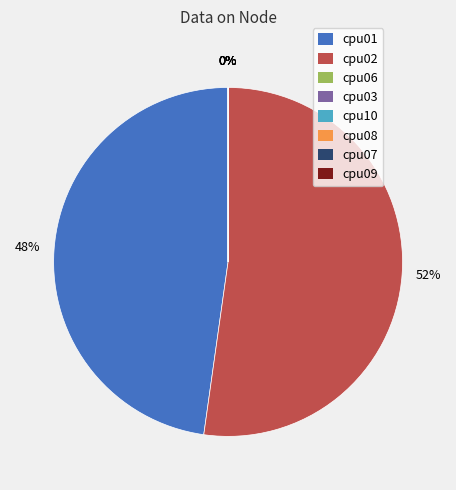

Is it true that cpu01 is 48% of the pie?

True